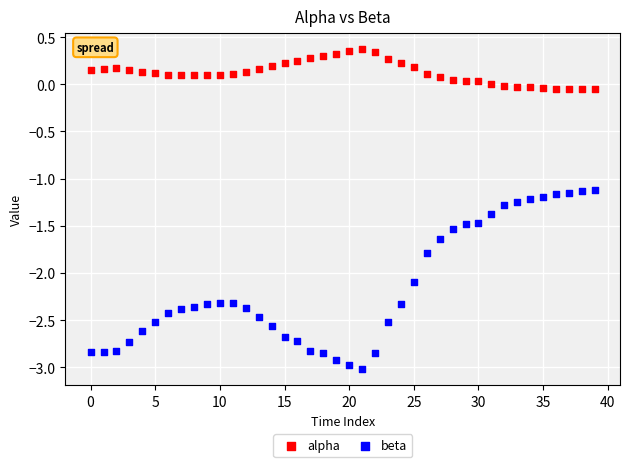

Which series contains the highest Y value?

alpha